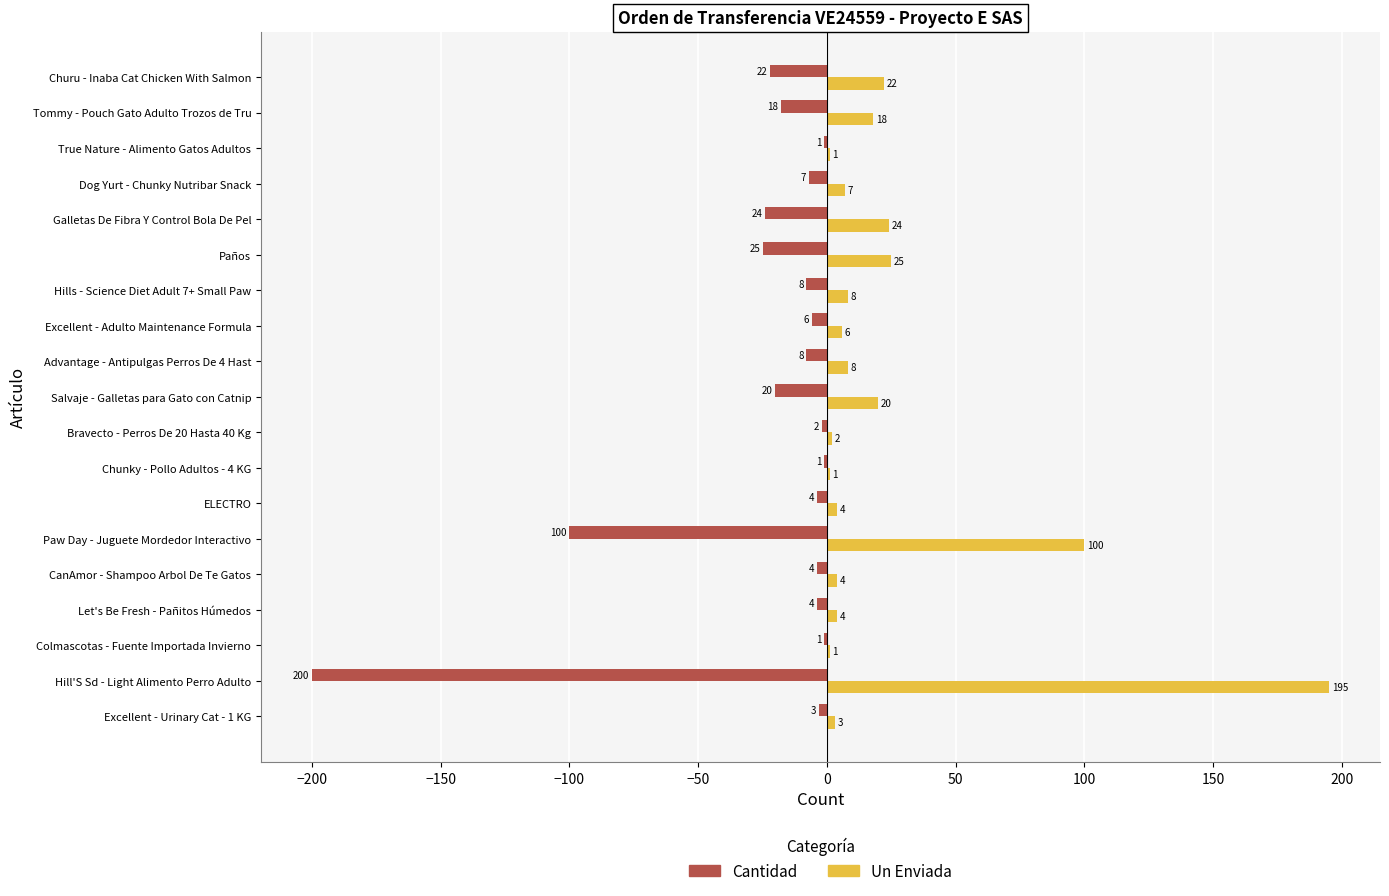

What is the sum of all Un Enviada values?

453